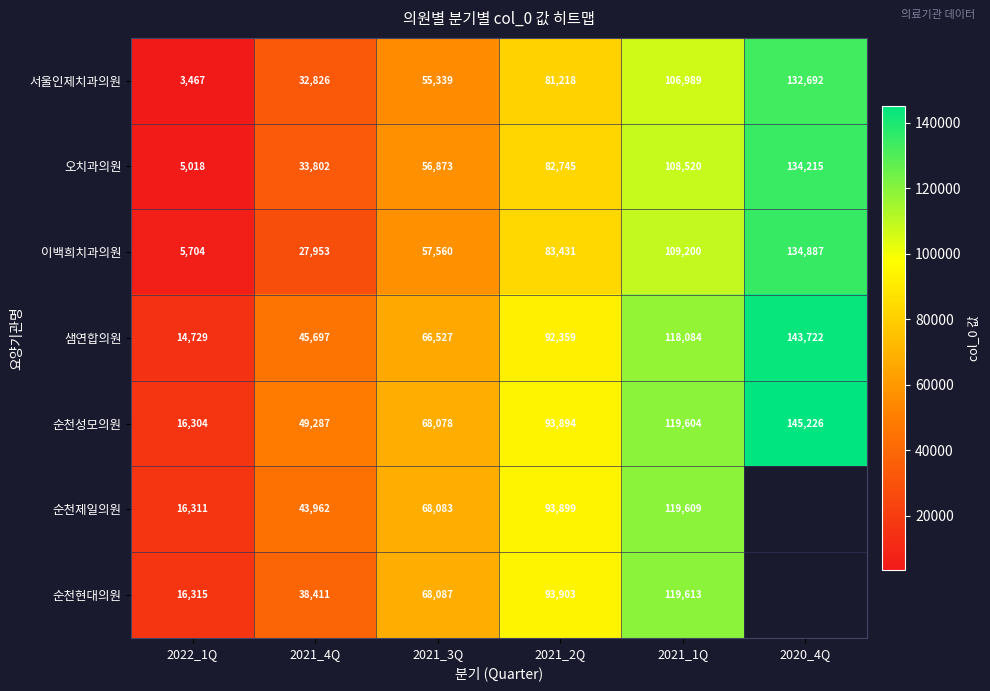

How many data points in 이백희치과의원 are less than 83431?

3